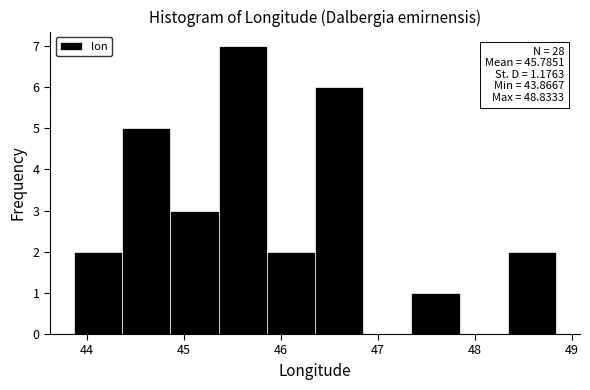

Which range on the x-axis has the tallest bar?

45.4 to 45.9